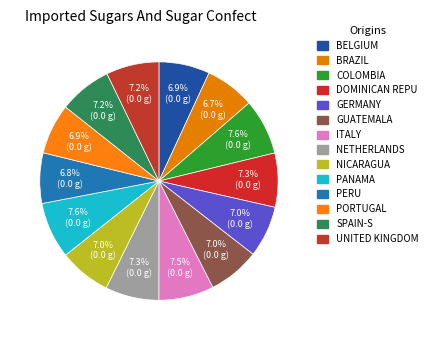

To the nearest percent, what is the difference between the largest and smallest slice percentages?

1%